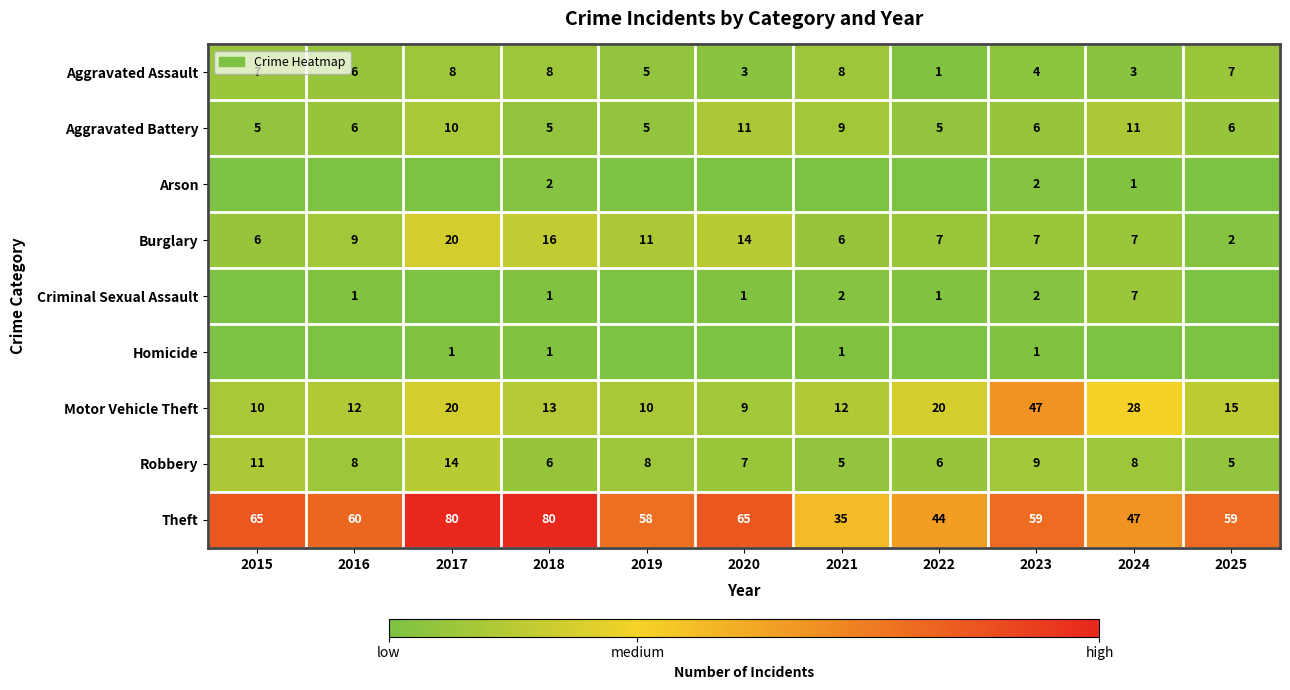

Is it true that Motor Vehicle Theft equals 20 at 2017?

True